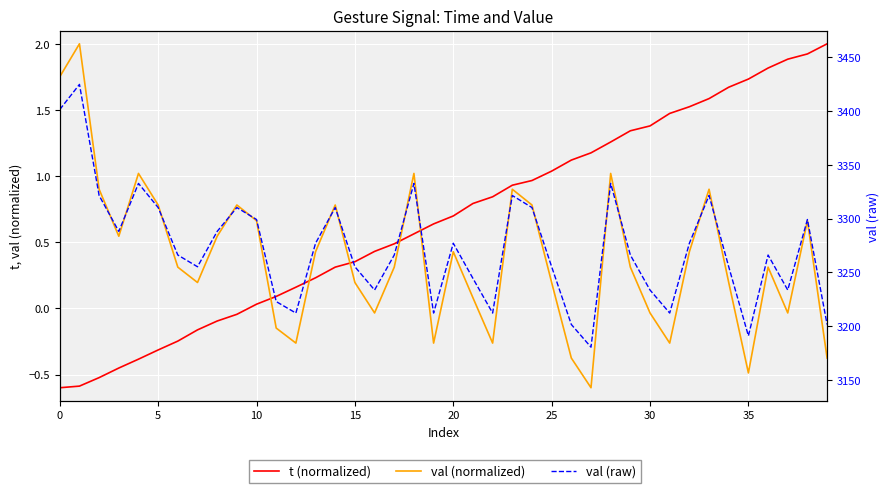

How many values in t (normalized) are above zero?

30